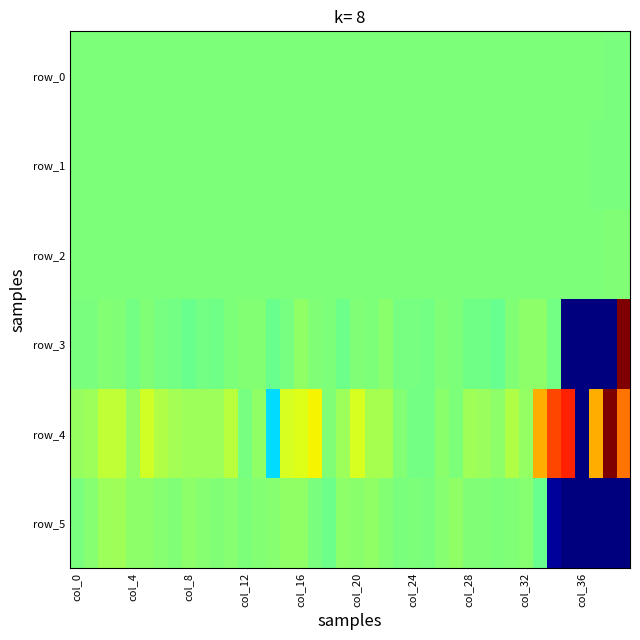

List the series in order of their peak value, highest first.

row_3, row_4, row_5, row_2, row_1, row_0